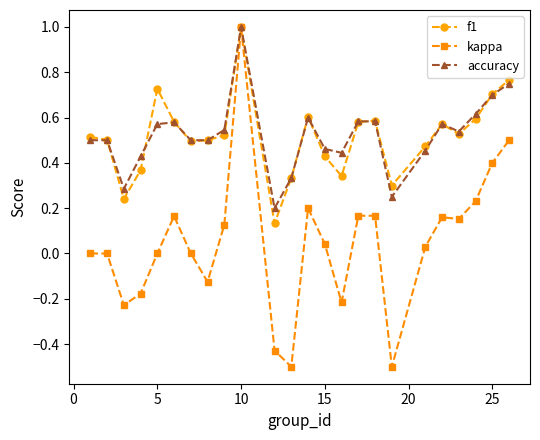

What is the minimum value shown in the chart?

-0.5